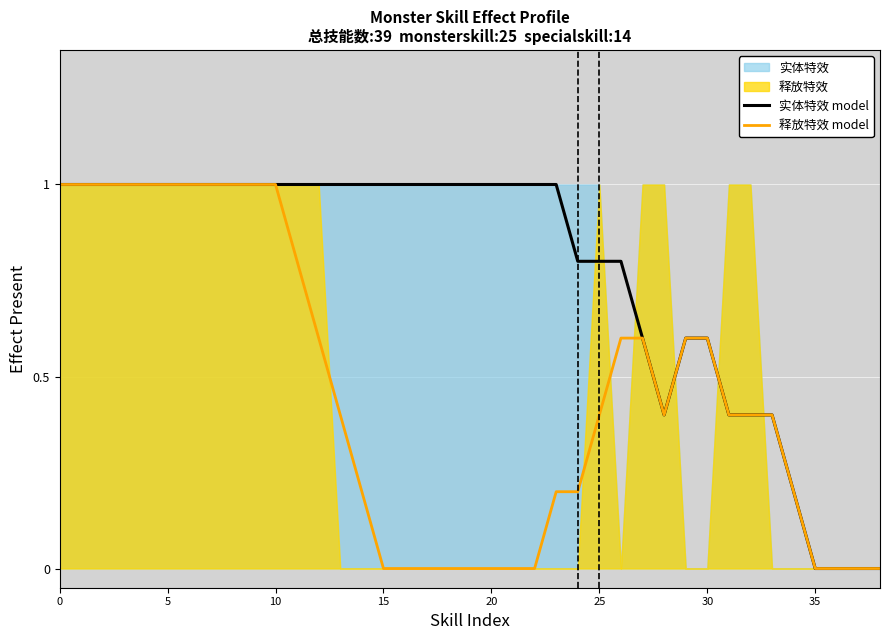

The value of 释放特效 model at 16 is 0.0. True or false?

True